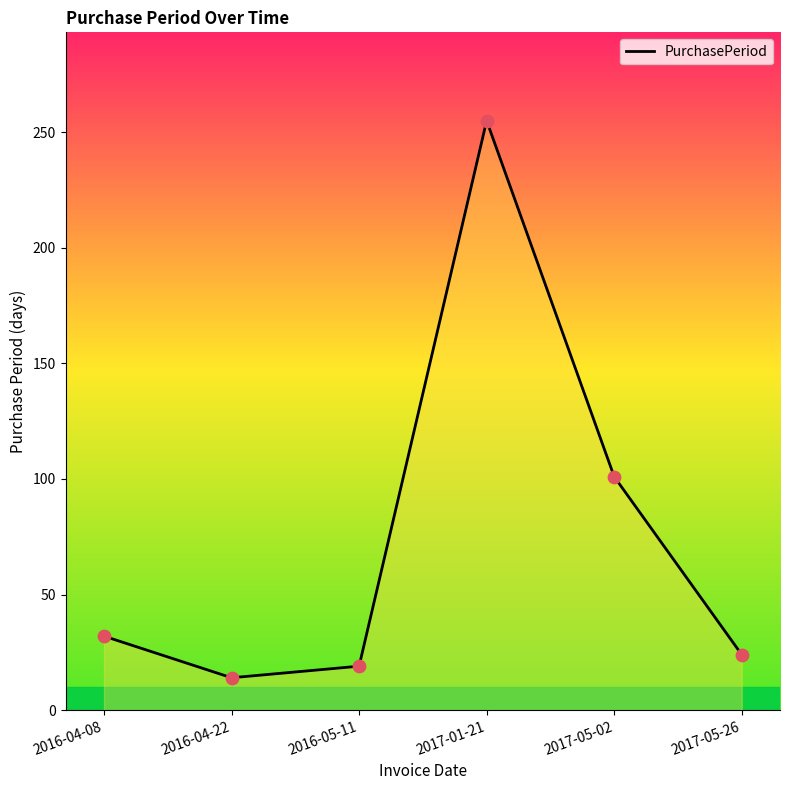

Which has a higher value, 2017-01-21 or 2016-04-22?

2017-01-21